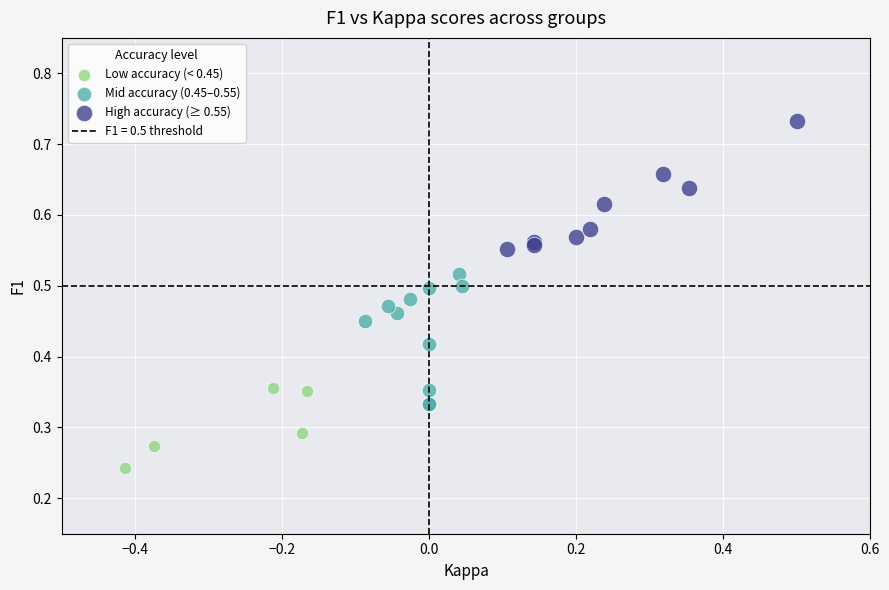

Which series reaches the maximum Y coordinate?

High accuracy (≥ 0.55)